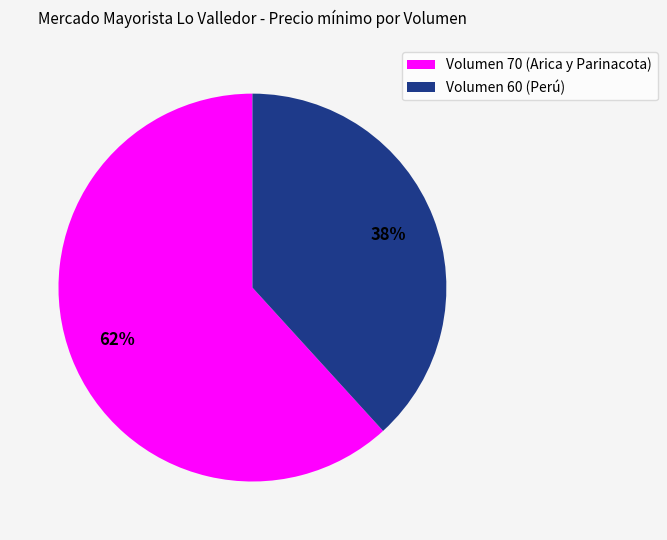

Is it true that Volumen 70 (Arica y Parinacota) is 51% of the pie?

False